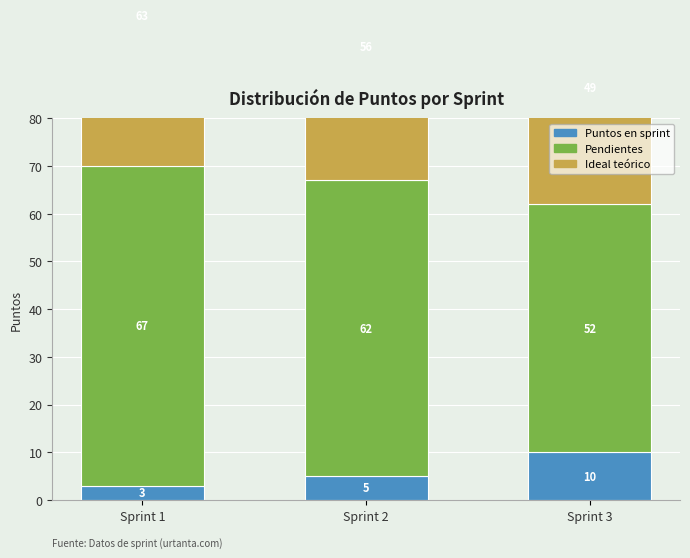

What is the difference between the maximum and minimum values in the Puntos en sprint series?

7